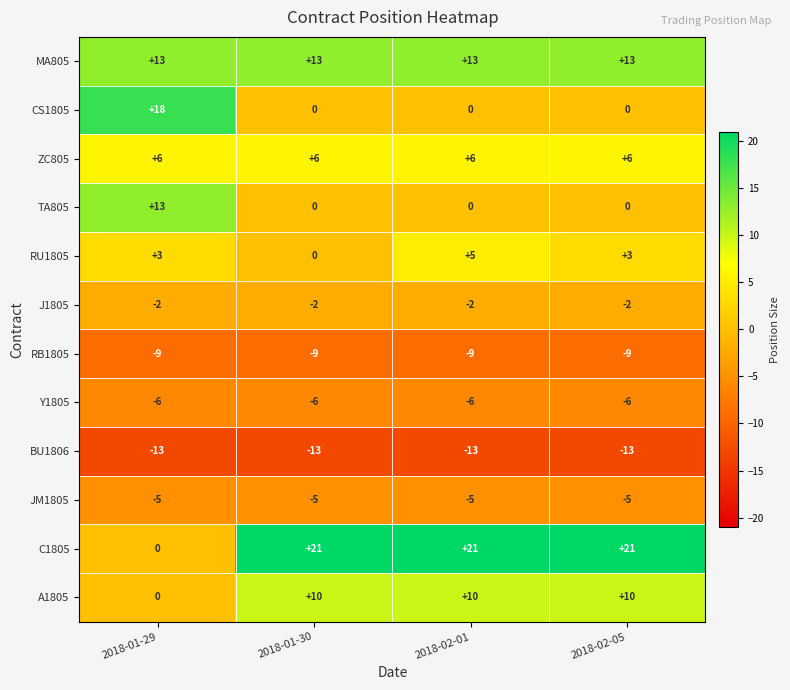

What is the smallest value displayed?

-13